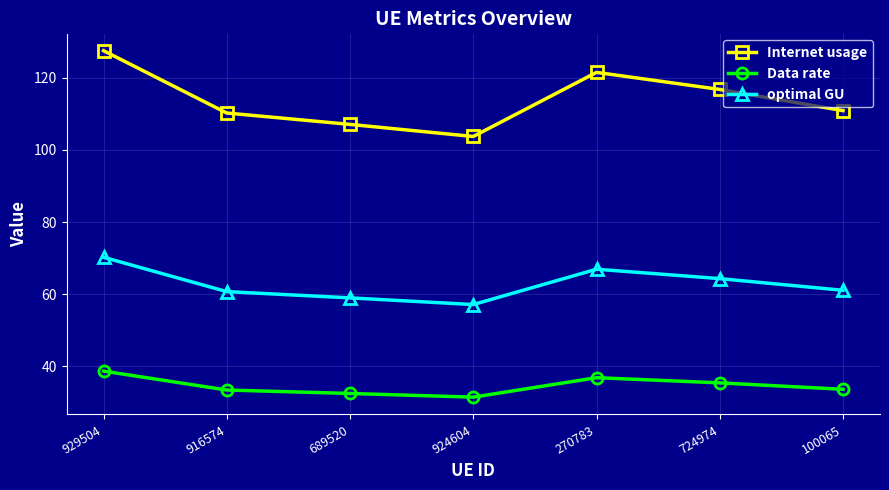

True or false: Internet usage and optimal GU cross at least once.

False